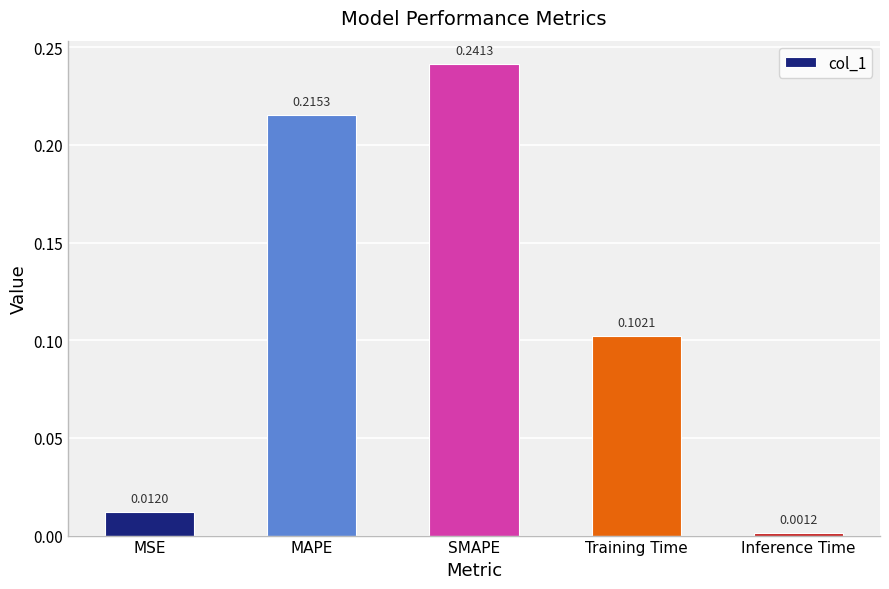

How many bars are there in total?

5